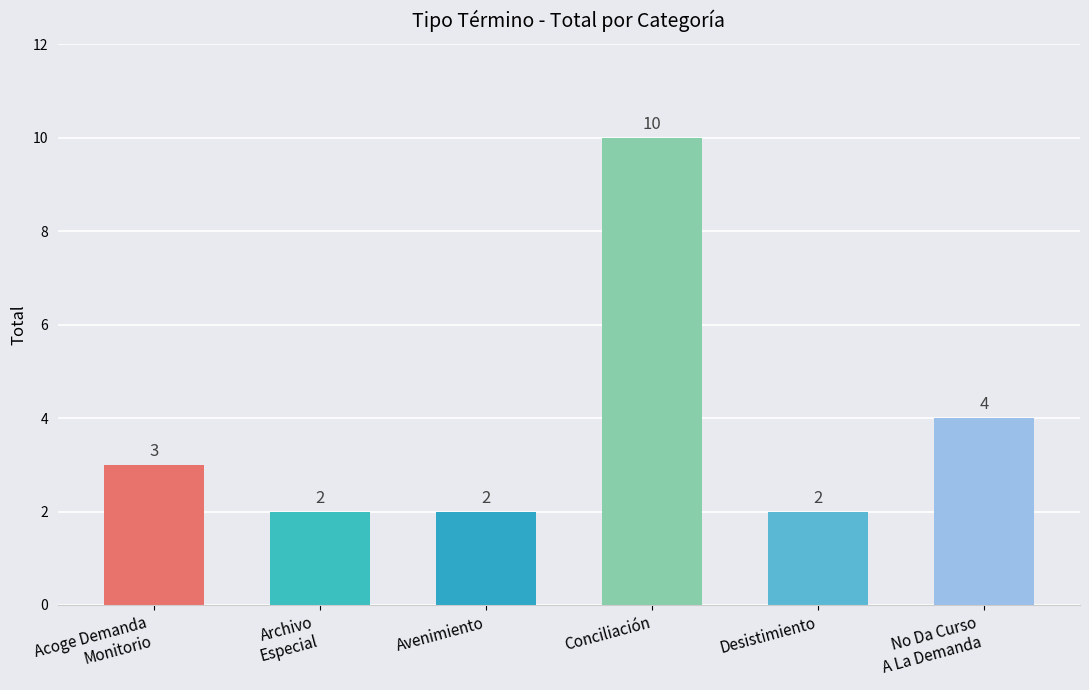

Count the number of data series in this chart.

1